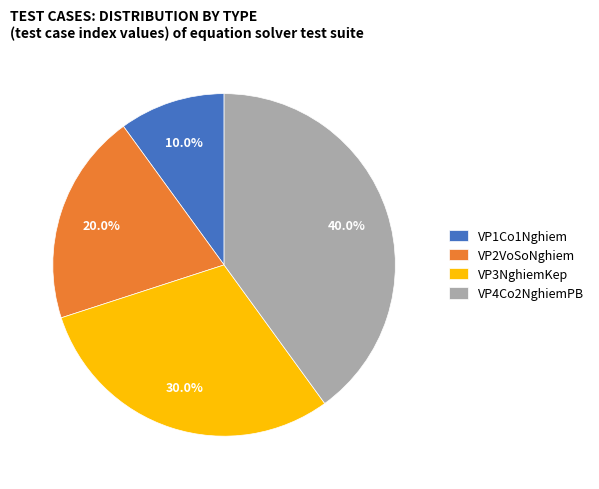

Approximately how many times larger is the value at VP3NghiemKep compared to VP2VoSoNghiem?

1.5